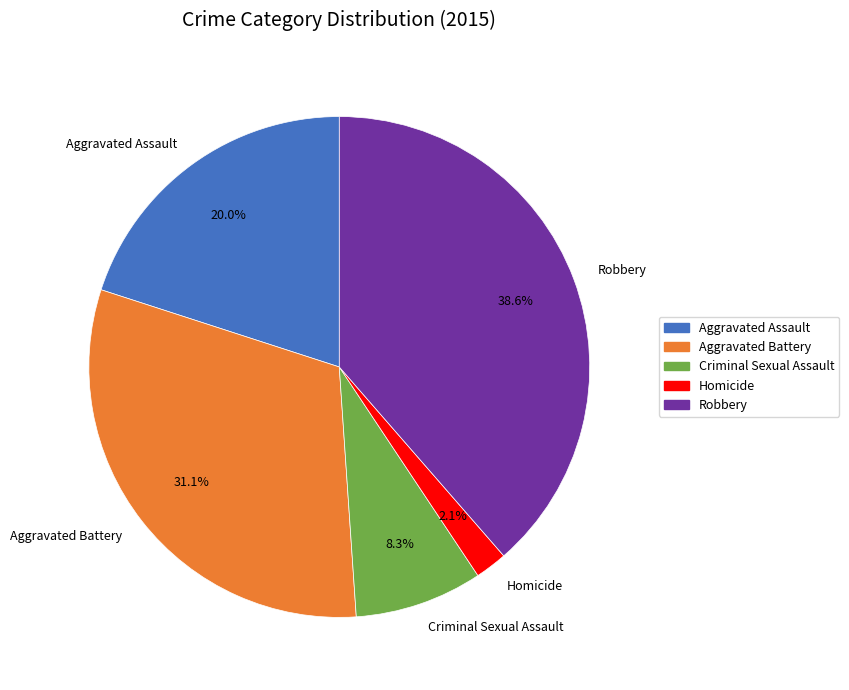

Between Aggravated Assault and Homicide, which is larger?

Aggravated Assault